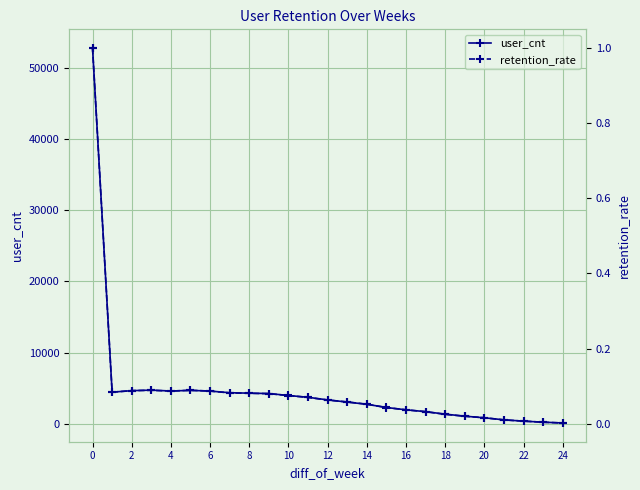

How many series are shown in this chart?

2